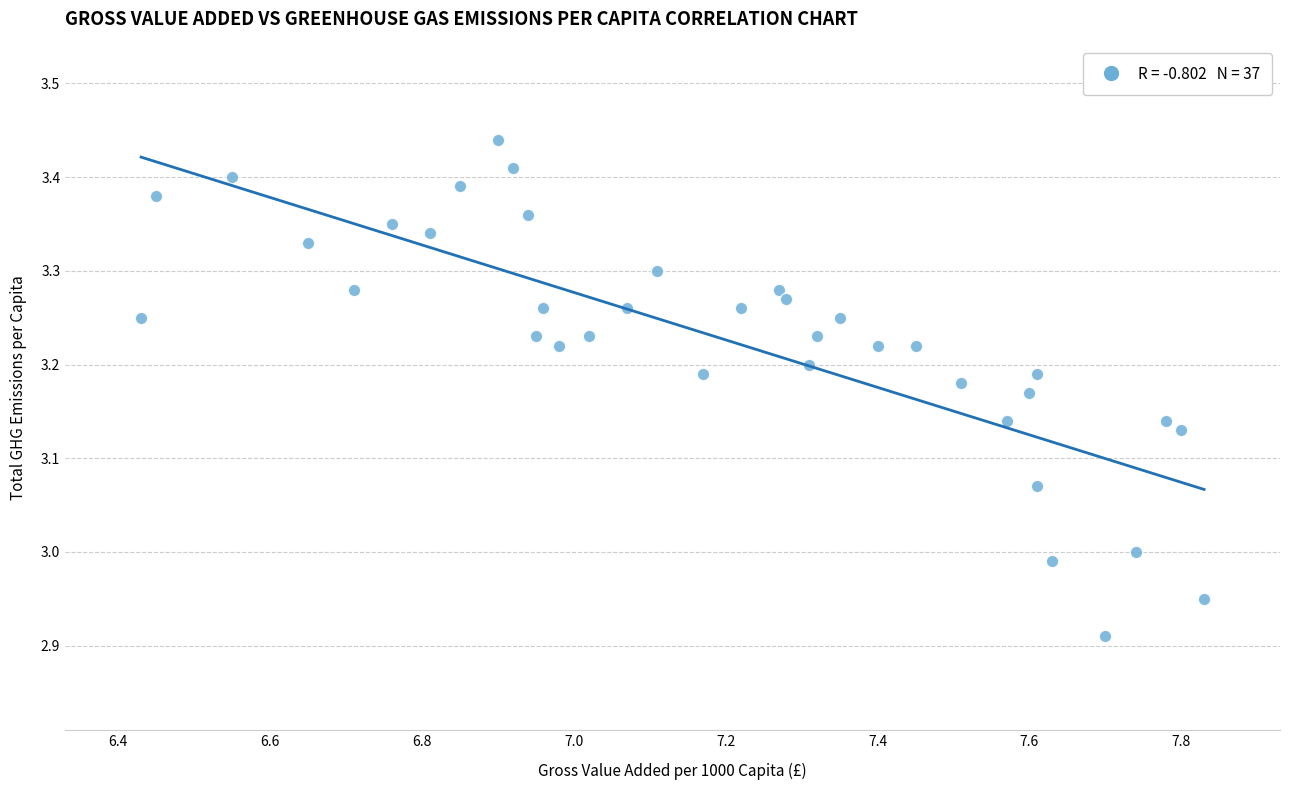

What is the range of Y values (max minus min)?

0.5